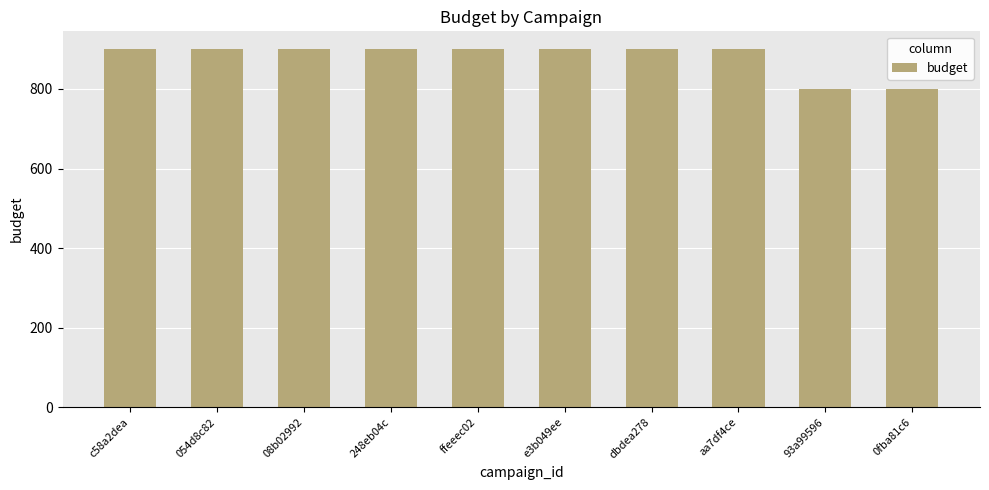

What is the label of the 3rd bar from the left?

08b02992